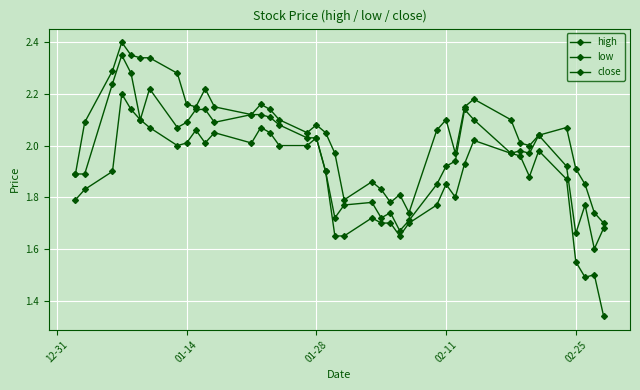

List the series in order of their overall mean, lowest first.

low, close, high